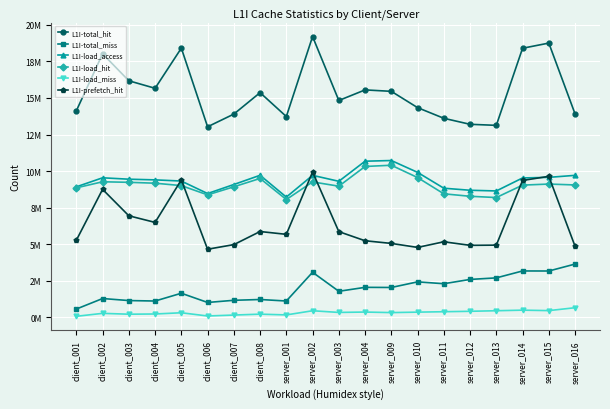

What are all the series names shown in the legend?

L1I-total_hit, L1I-total_miss, L1I-load_access, L1I-load_hit, L1I-load_miss, L1I-prefetch_hit